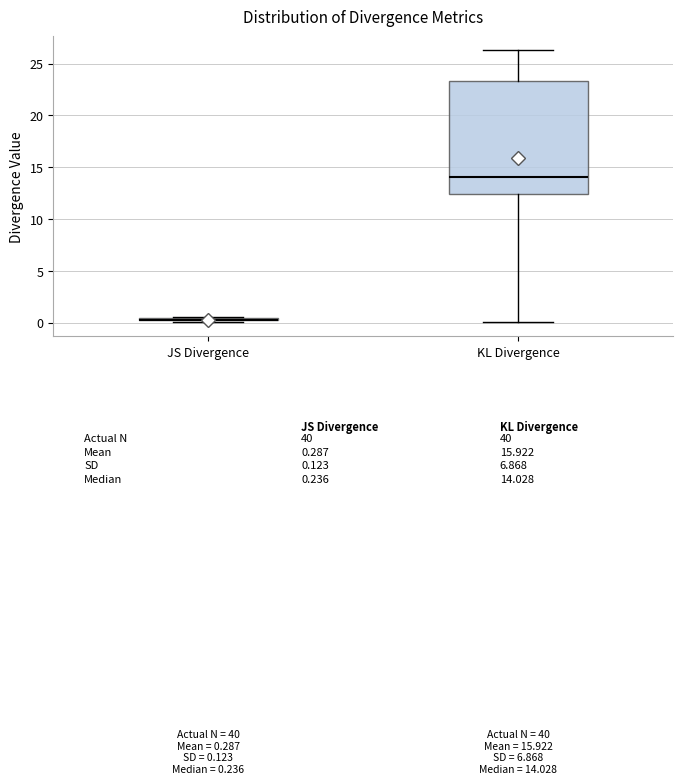

Which box is the tallest, from its lower edge to its upper edge?

KL Divergence